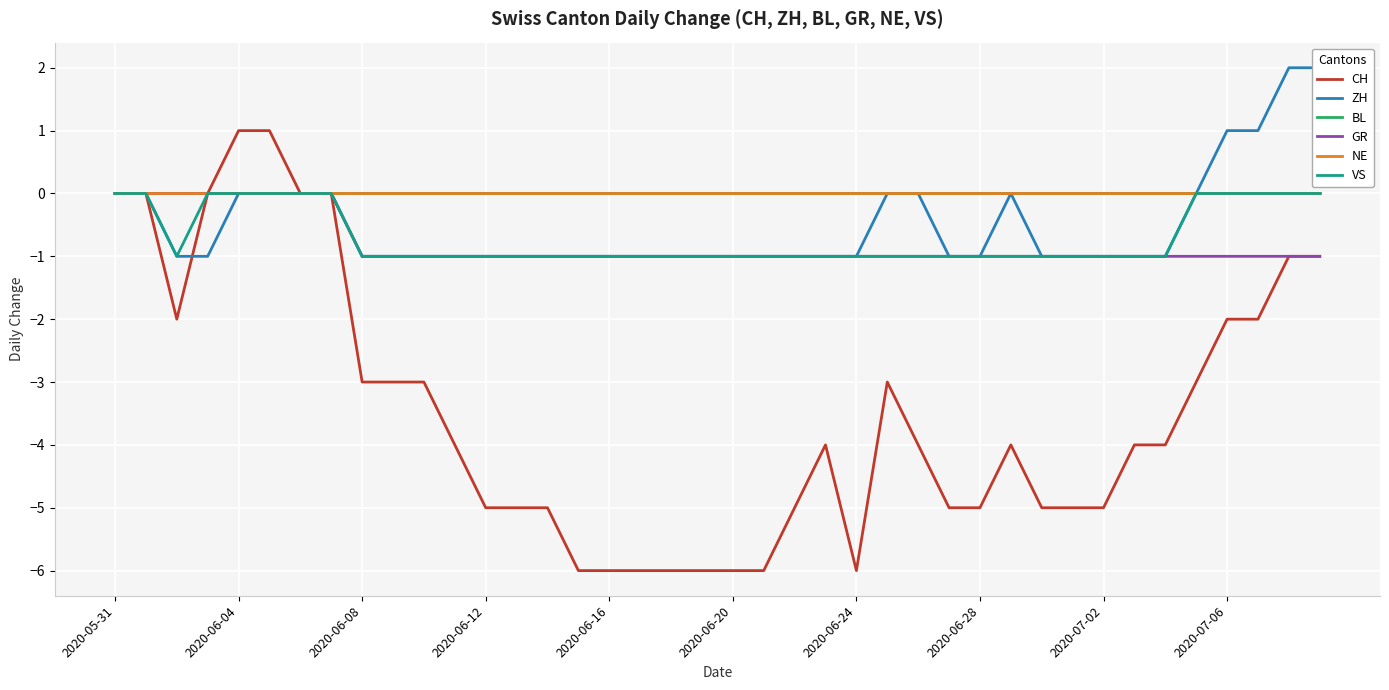

At which label does CH first exceed -4?

2020-05-31